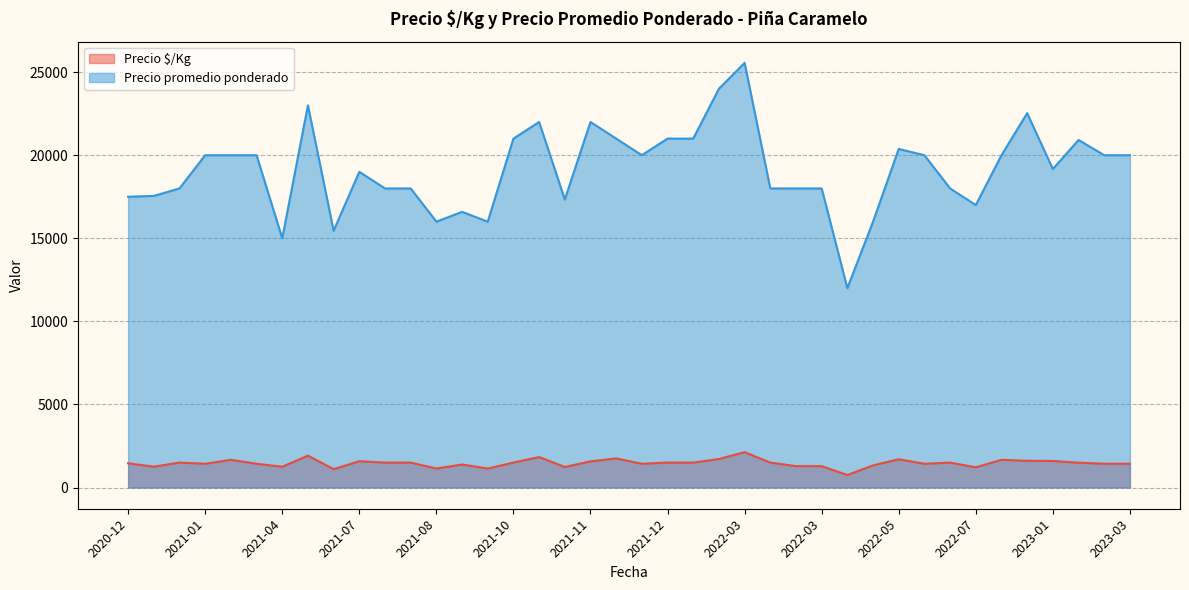

Reading left to right, list all the values displayed in this chart.

Precio $/Kg: 2020-12=1458	2021-01=1500	2021-01=1429	2021-01=1667	2021-03=1429	2021-04=1250	2021-07=1104	2021-07=1583	2021-07=1500	2021-08=1143	2021-09=1383	2021-10=1143	2021-10=1500	2021-10=1833	2021-11=1238	2021-11=1571	2021-11=1750	2021-12=1429	2021-12=1500	2021-12=1500	2022-01=1714	2022-03=2130	2022-03=1500	2022-03=1286	2022-04=750	2022-04=1333	2022-05=1698	2022-06=1429	2022-07=1500	2022-07=1214	2022-08=1667	2022-10=1609	2023-01=1597	2023-01=1494	2023-02=1429	2023-03=1429	2021-04=1917	2021-07=1500	2022-03=1286	2020-12=1254
Precio promedio ponderado: 2020-12=17500	2021-01=18000	2021-01=20000	2021-01=20000	2021-03=20000	2021-04=15000	2021-07=15455	2021-07=19000	2021-07=18000	2021-08=16000	2021-09=16591	2021-10=16000	2021-10=21000	2021-10=22000	2021-11=17333	2021-11=22000	2021-11=21000	2021-12=20000	2021-12=21000	2021-12=21000	2022-01=24000	2022-03=25556	2022-03=18000	2022-03=18000	2022-04=12000	2022-04=16000	2022-05=20376	2022-06=20000	2022-07=18000	2022-07=17000	2022-08=20000	2022-10=22529	2023-01=19167	2023-01=20917	2023-02=20000	2023-03=20000	2021-04=23000	2021-07=18000	2022-03=18000	2020-12=17550